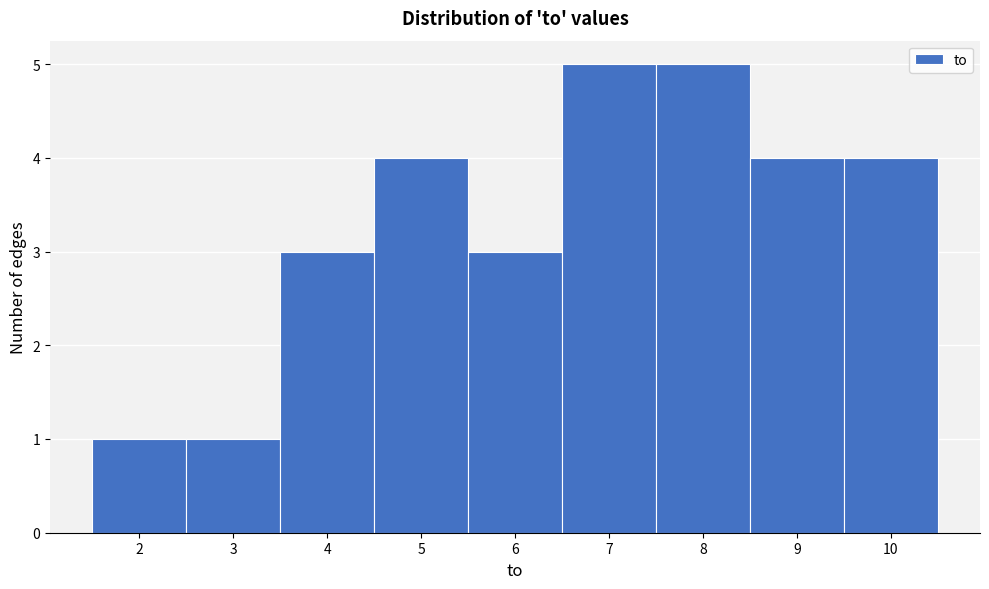

Reading left to right, list every bar in this chart as the range it spans on the x-axis followed by its height. The values are not printed on the chart, so give them approximately, as read against the axis.

1.5 to 2.5: 1
2.5 to 3.5: 1
3.5 to 4.5: 3
4.5 to 5.5: 4
5.5 to 6.5: 3
6.5 to 7.5: 5
7.5 to 8.5: 5
8.5 to 9.5: 4
9.5 to 10.5: 4